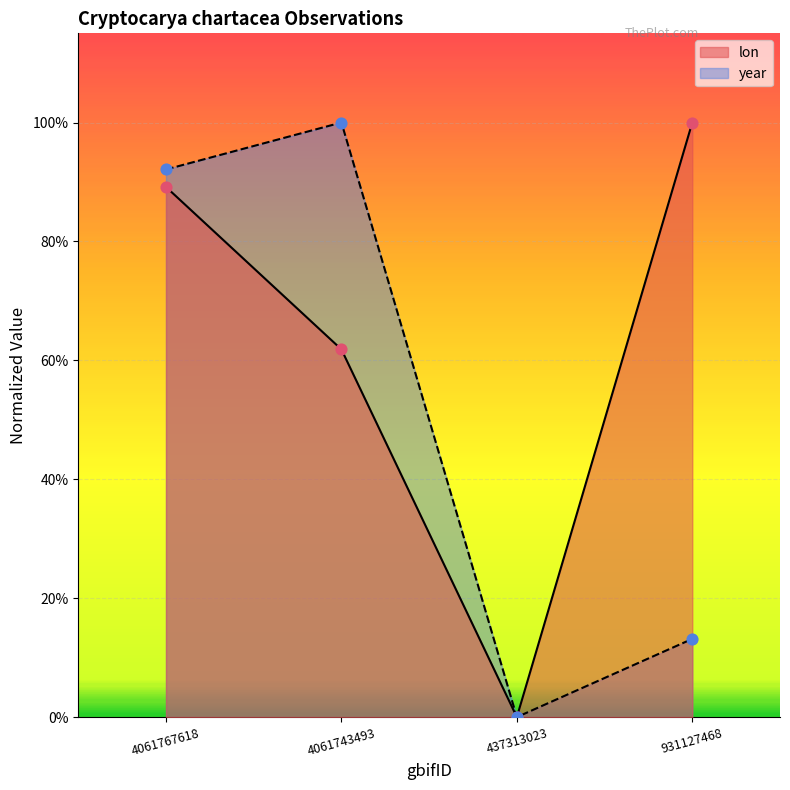

Which series has the largest Y range (max minus min)?

year